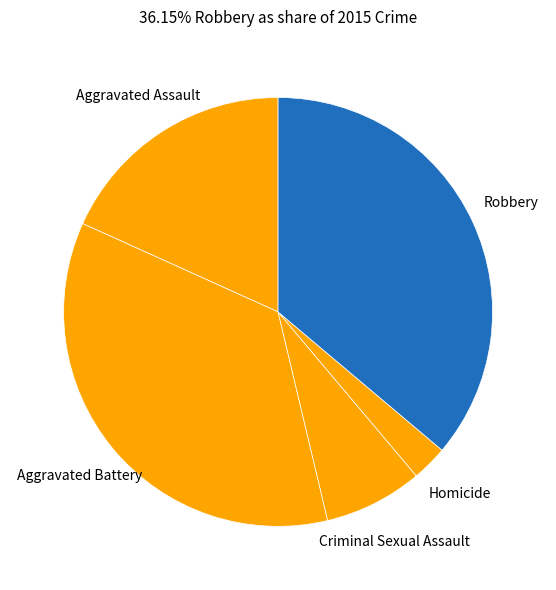

How many slices are in this pie chart?

5